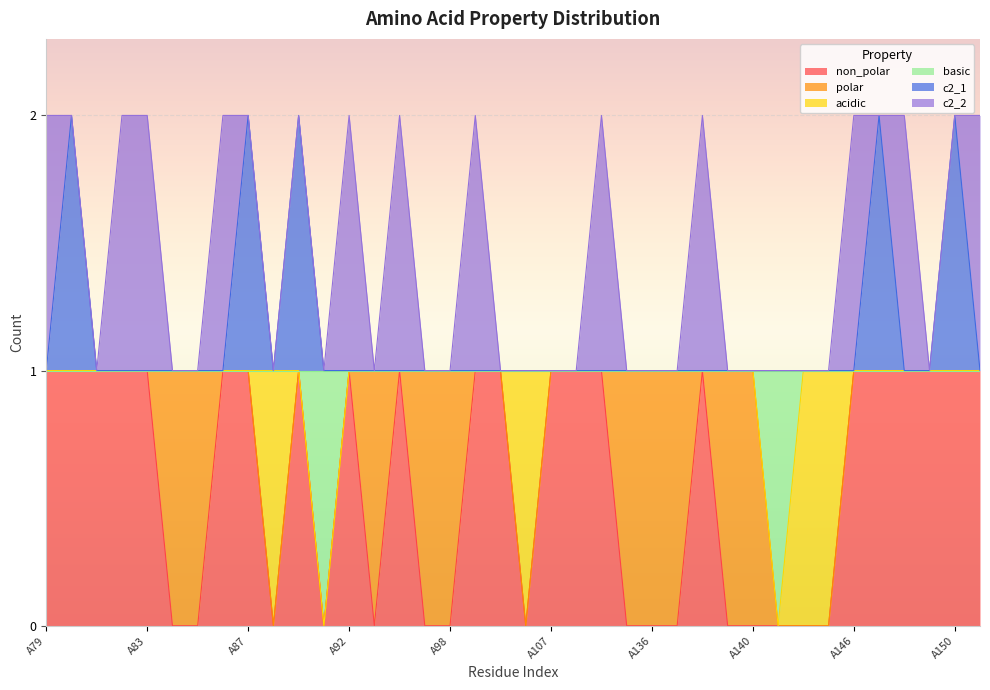

What is the highest value of the c2_1 series?

2